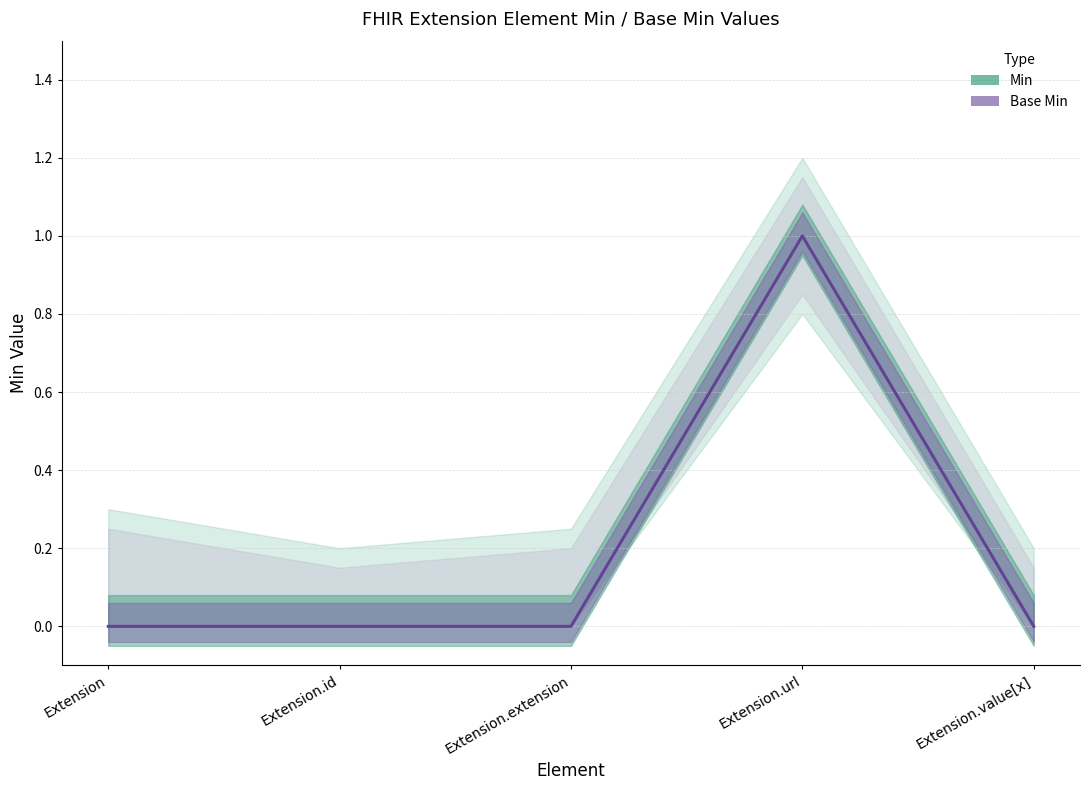

What is the difference between the maximum and minimum values in the Base Min series?

1